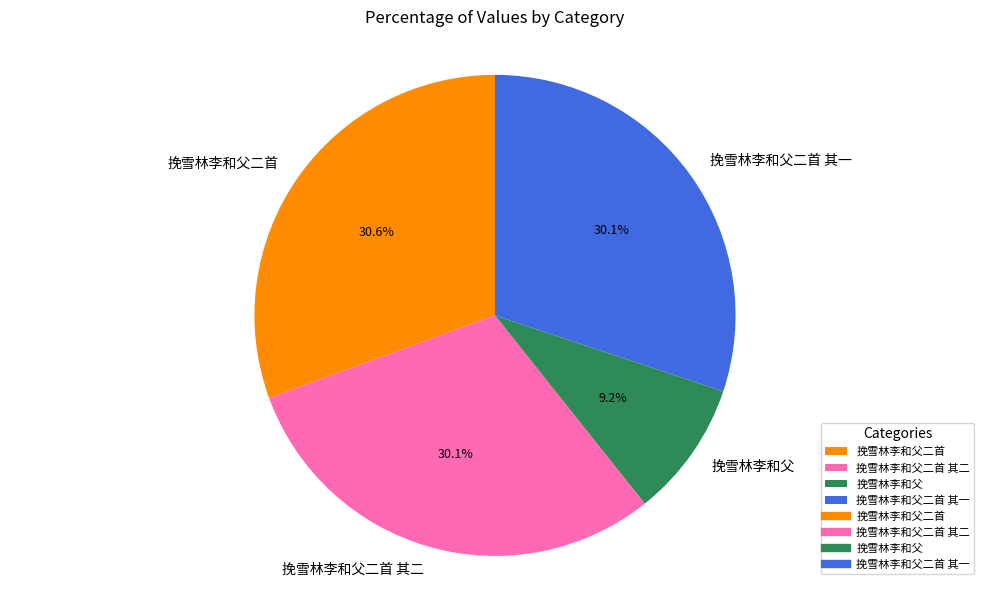

To the nearest percent, what is the combined percentage of 挽雪林李和父二首 其二 and 挽雪林李和父二首?

61%